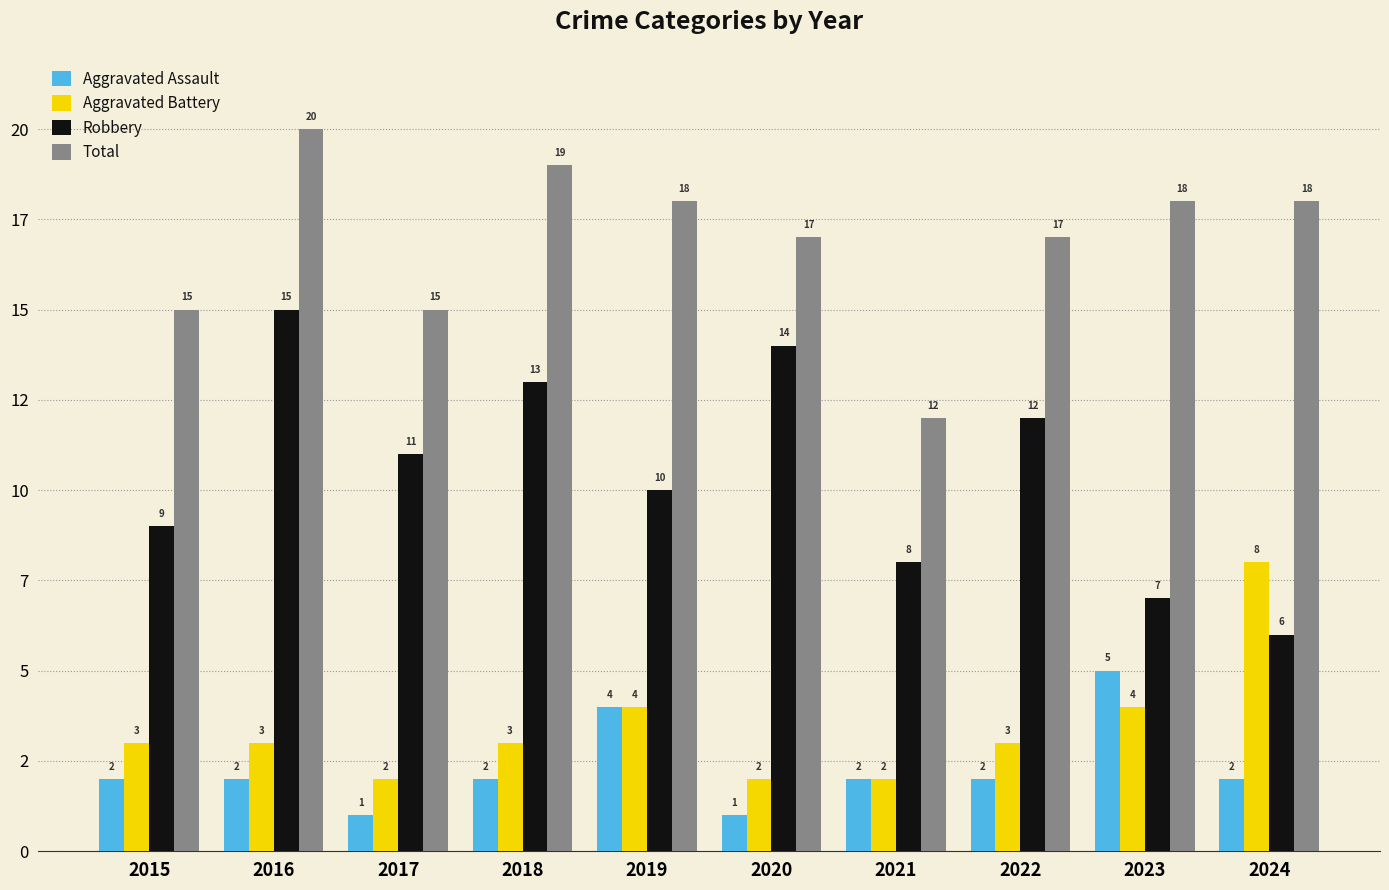

What is the difference between the maximum and minimum values in the Total series?

8